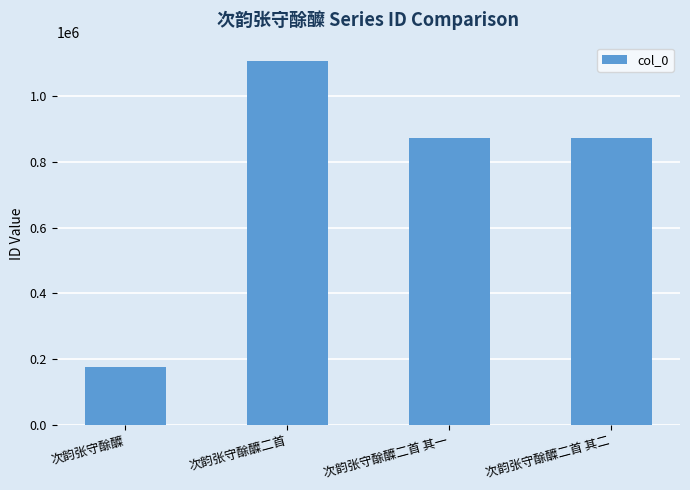

What is the ratio of the value at 次韵张守酴醾二首 其二 to the value at 次韵张守酴醾二首?

0.8